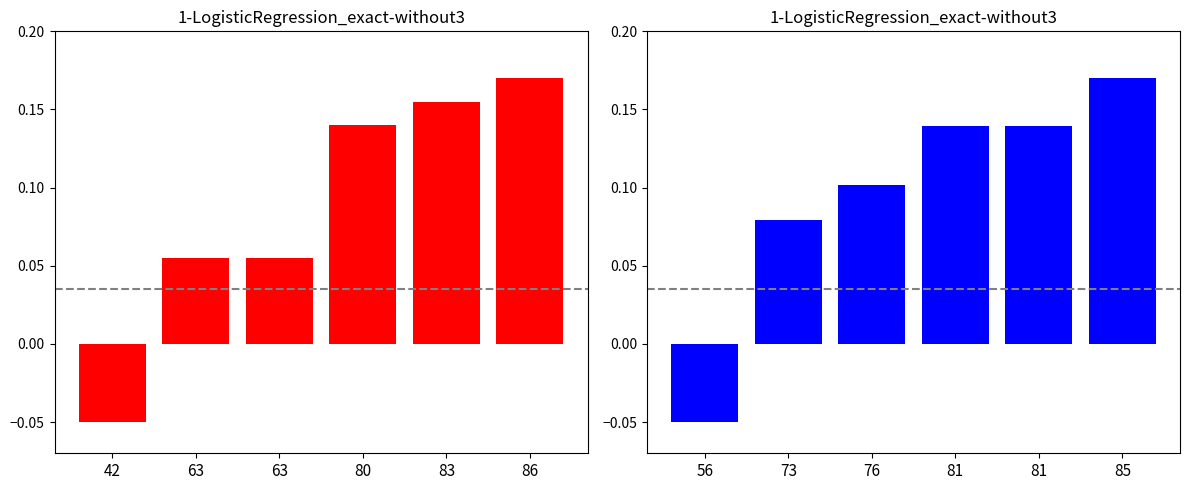

What is the minimum value for Row0?

-0.1